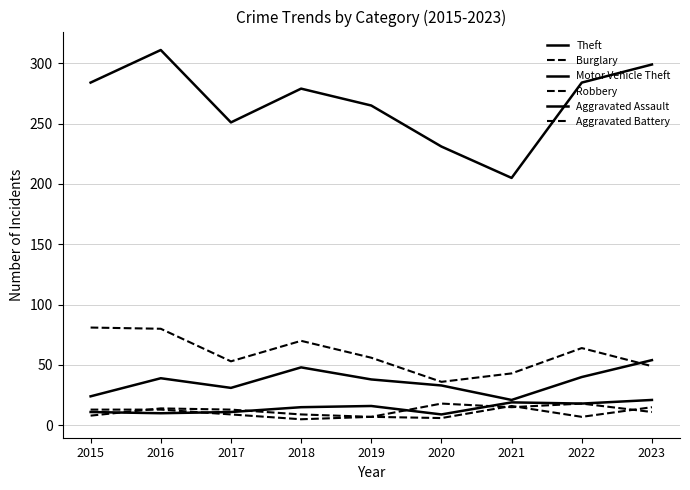

Reading left to right, extract all data points from this chart.

Theft: 284	311	251	279	265	231	205	284	299
Burglary: 81	80	53	70	56	36	43	64	49
Motor Vehicle Theft: 24	39	31	48	38	33	21	40	54
Robbery: 8	14	13	9	7	18	15	18	11
Aggravated Assault: 11	10	11	15	16	9	19	18	21
Aggravated Battery: 13	13	9	5	7	6	16	7	15